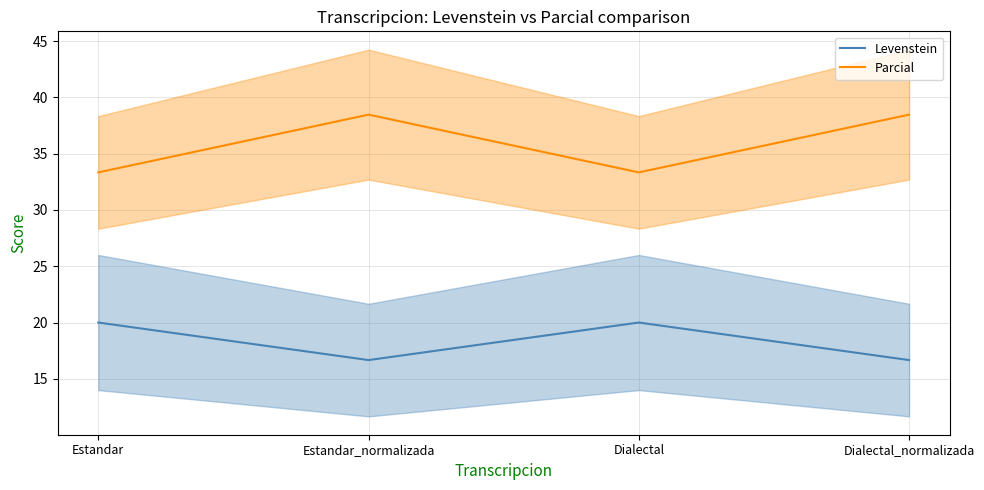

True or false: Levenstein and Parcial intersect in this chart.

False